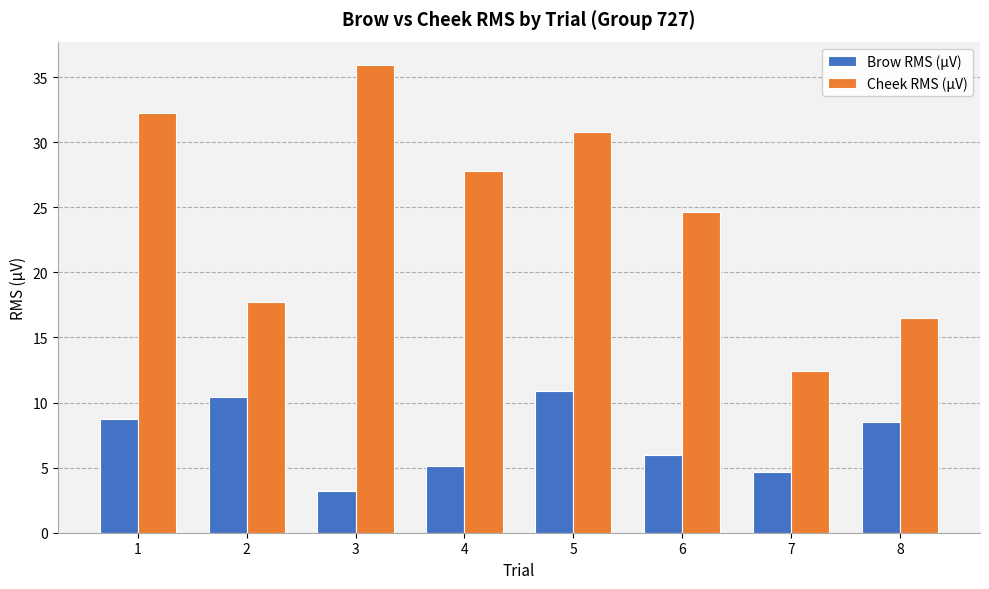

What is the lowest value of the Brow RMS (µV) series?

3.2